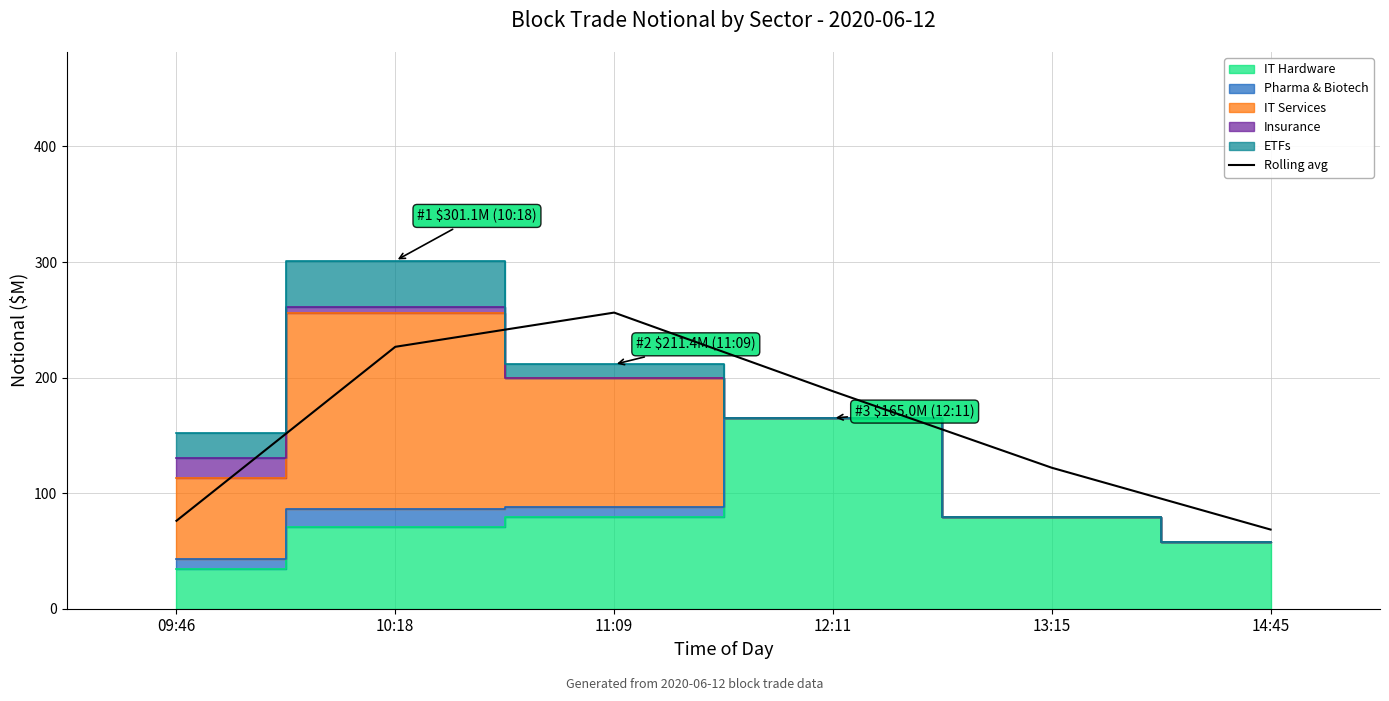

What is the smallest value displayed?

68.5